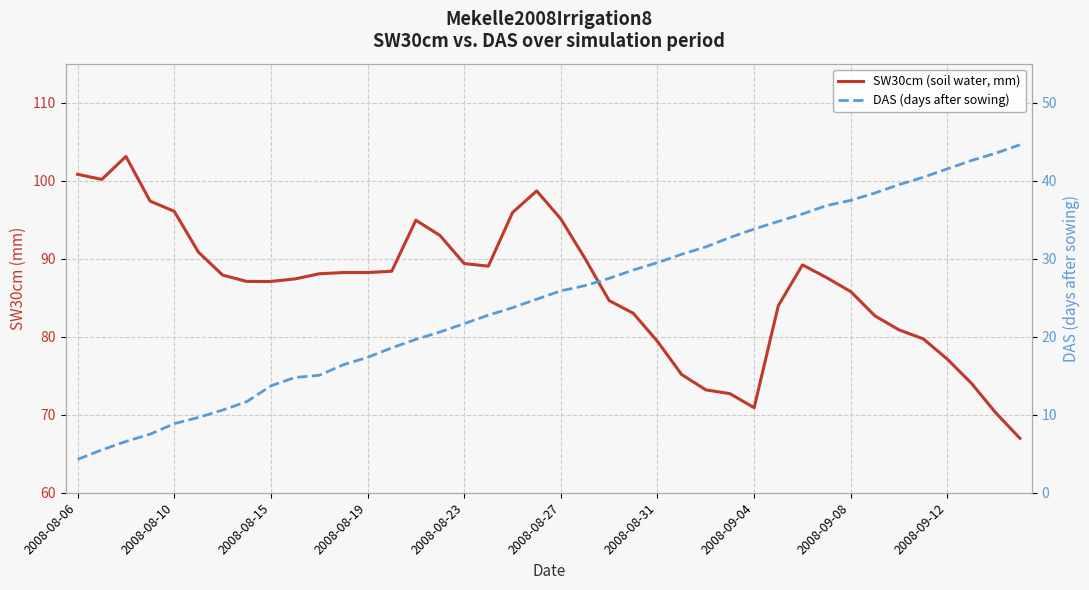

How many interior local valleys does the SW30cm (soil water, mm) series have?

3